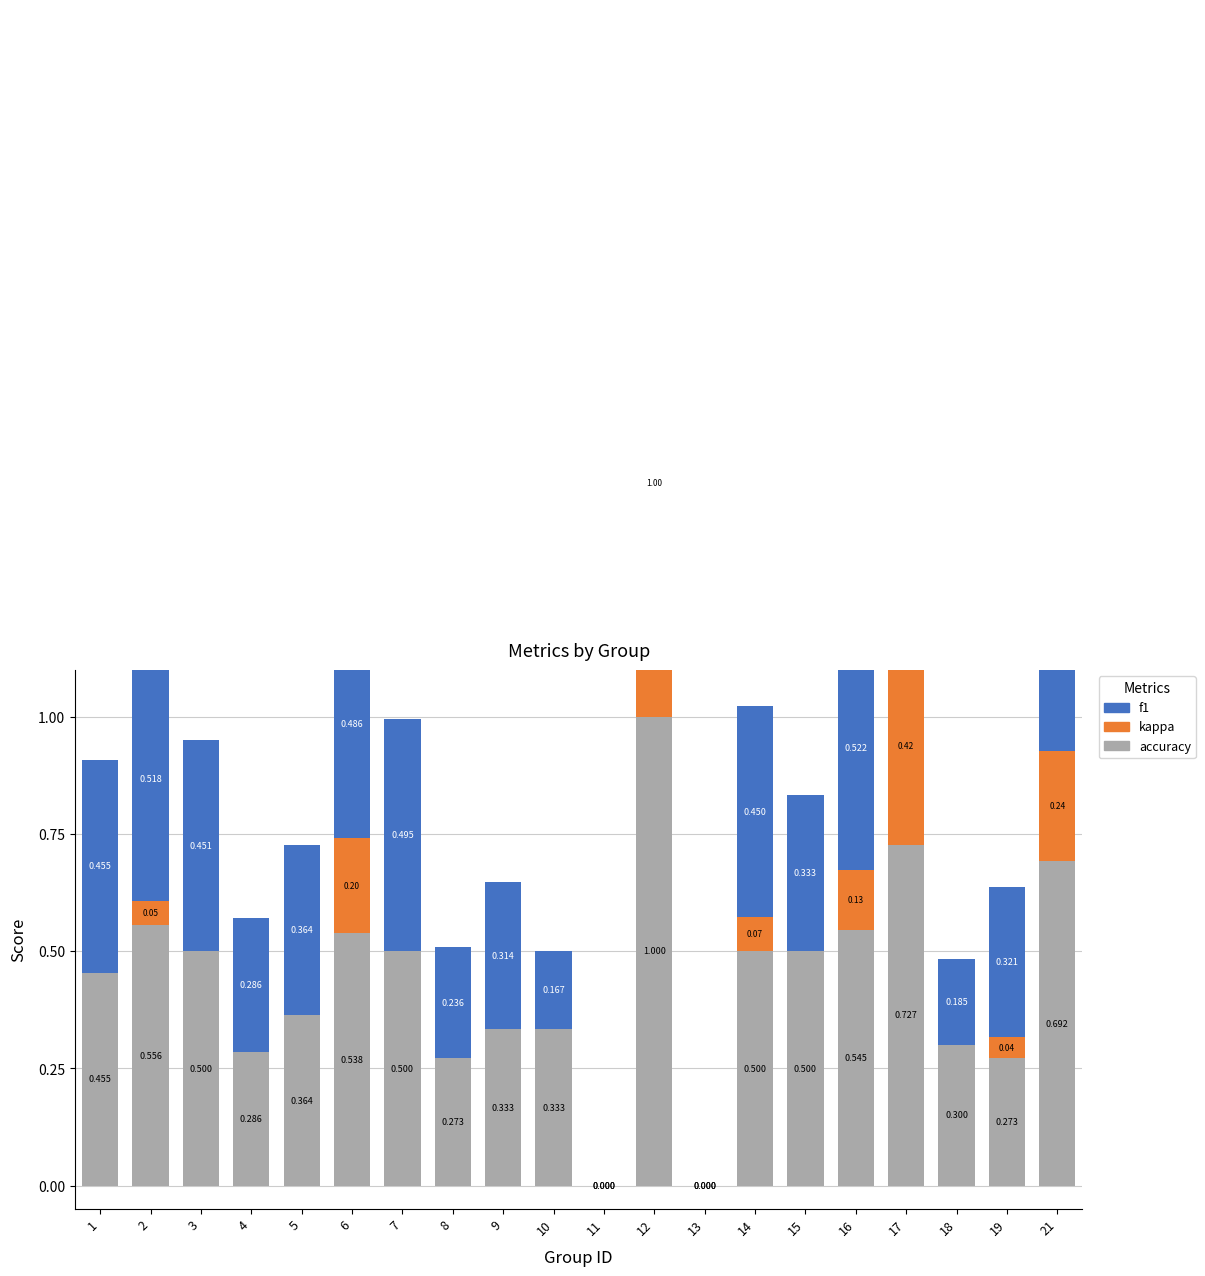

Reading right to left, extract all data points from this chart.

accuracy: 21=0.7	19=0.3	18=0.3	17=0.7	16=0.5	15=0.5	14=0.5	13=0.0	12=1.0	11=0.0	10=0.3	9=0.3	8=0.3	7=0.5	6=0.5	5=0.4	4=0.3	3=0.5	2=0.6	1=0.5
kappa: 21=0.2	19=0.0	18=0.0	17=0.4	16=0.1	15=0.0	14=0.1	13=0.0	12=1.0	11=0.0	10=0.0	9=0.0	8=0.0	7=0.0	6=0.2	5=0.0	4=0.0	3=0.0	2=0.1	1=0.0
f1: 21=0.6	19=0.3	18=0.2	17=0.7	16=0.5	15=0.3	14=0.5	13=0.0	12=1.0	11=0.0	10=0.2	9=0.3	8=0.2	7=0.5	6=0.5	5=0.4	4=0.3	3=0.5	2=0.5	1=0.5